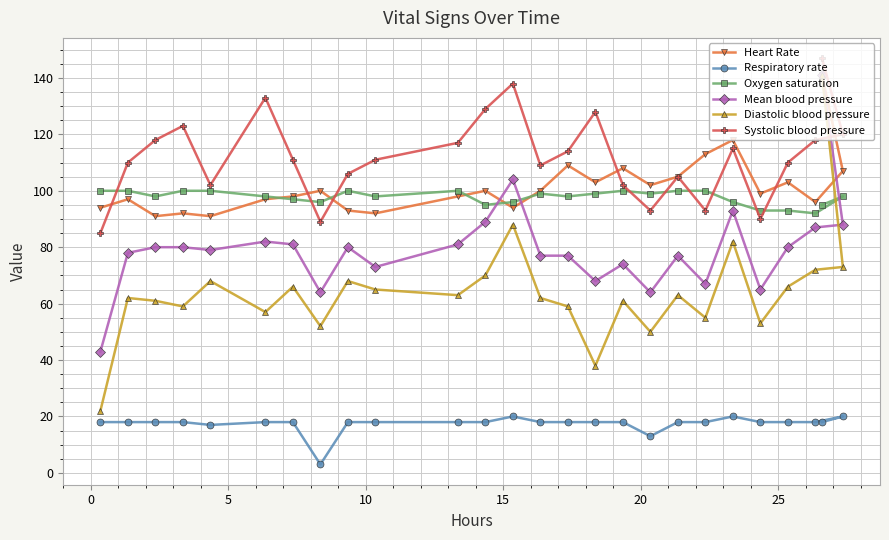

Which series has the largest total across all categories?

Systolic blood pressure